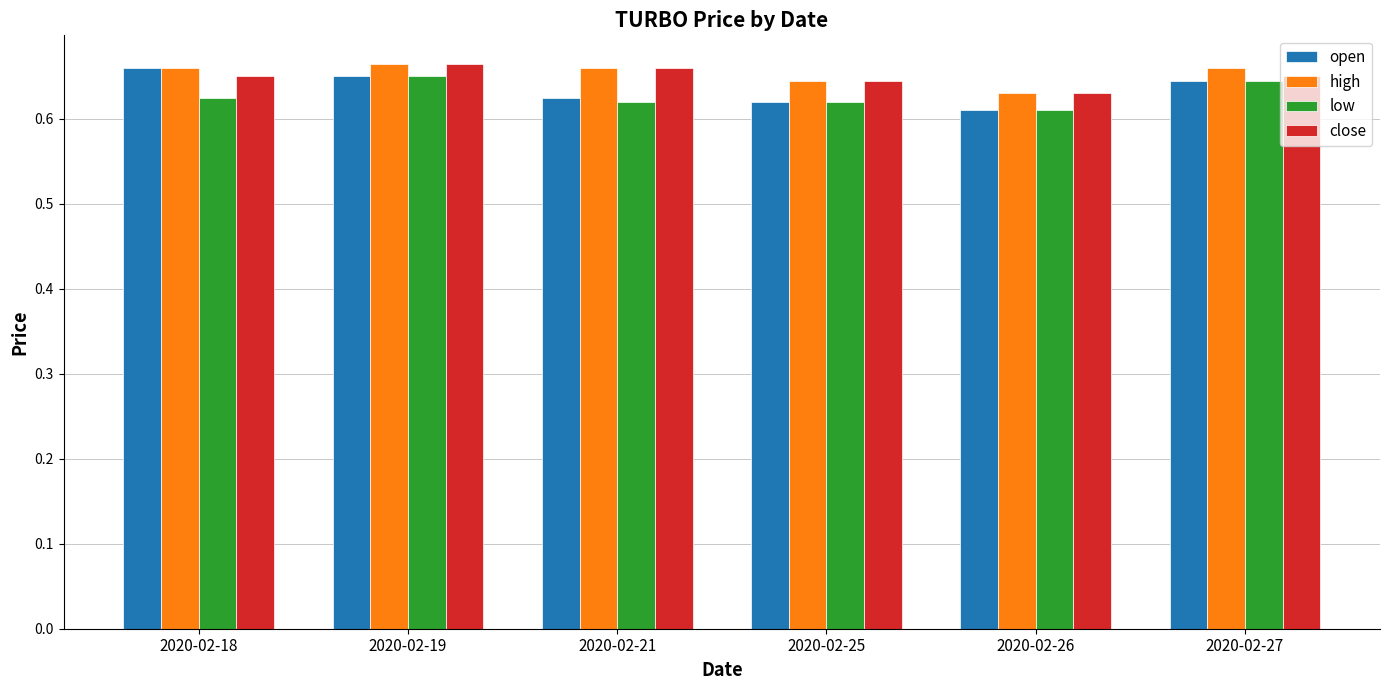

What are all the series names shown in the legend?

open, high, low, close